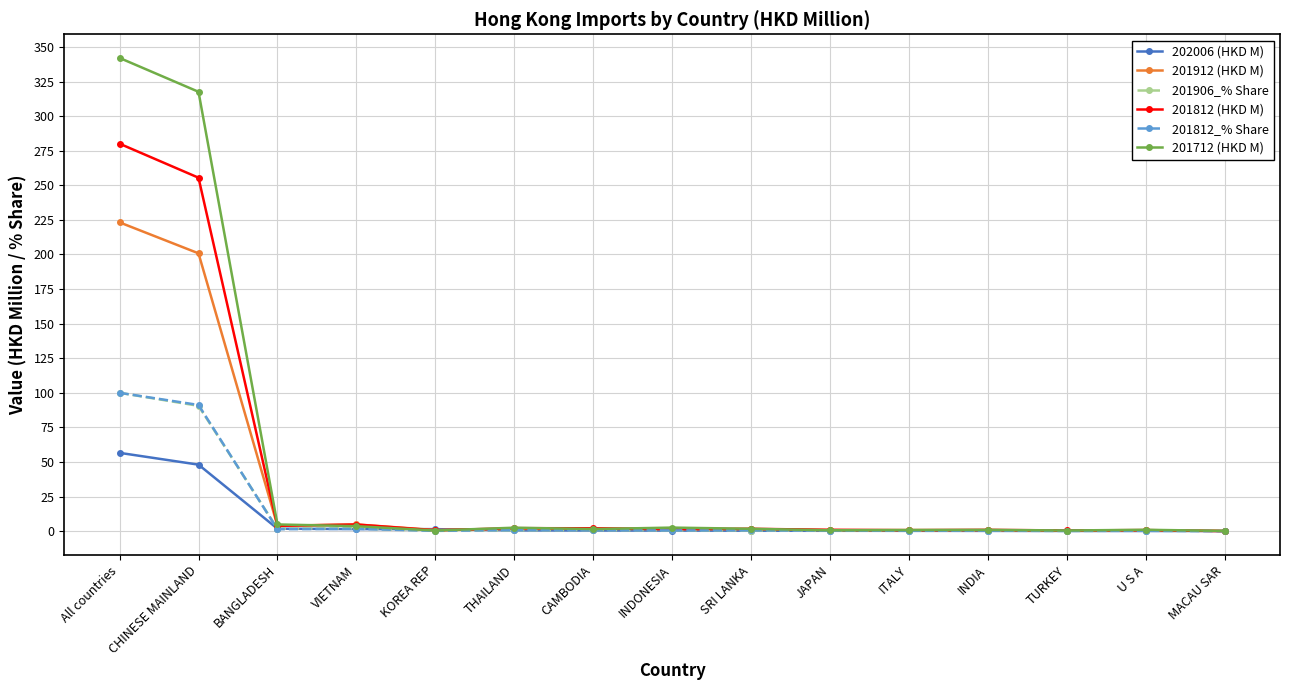

Is it true that 201812 (HKD M) equals 441.5 at CHINESE MAINLAND?

False